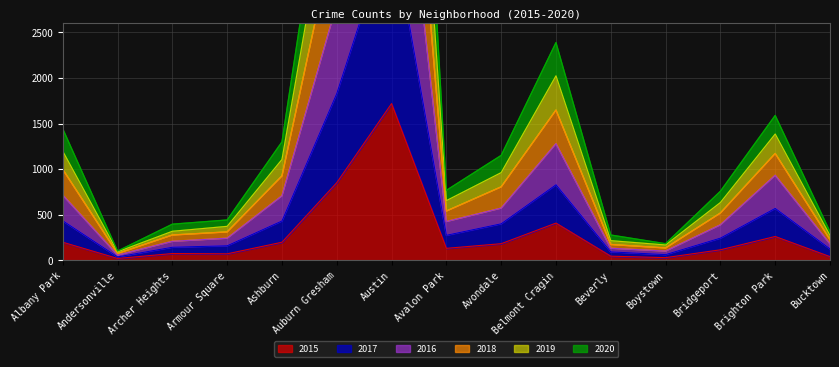

The value of 2015 at Ashburn is 199. True or false?

True